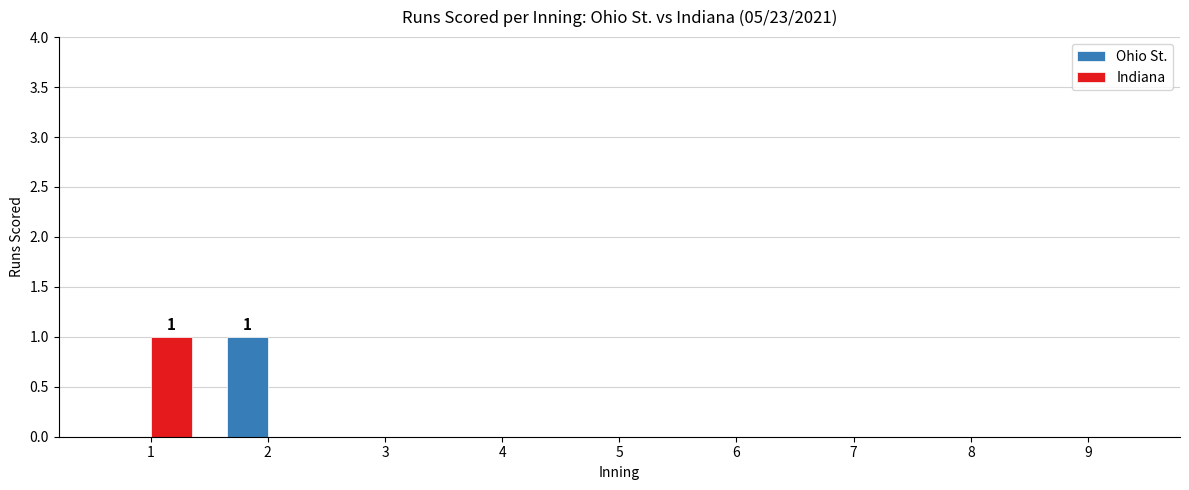

What are all the series names shown in the legend?

Ohio St., Indiana